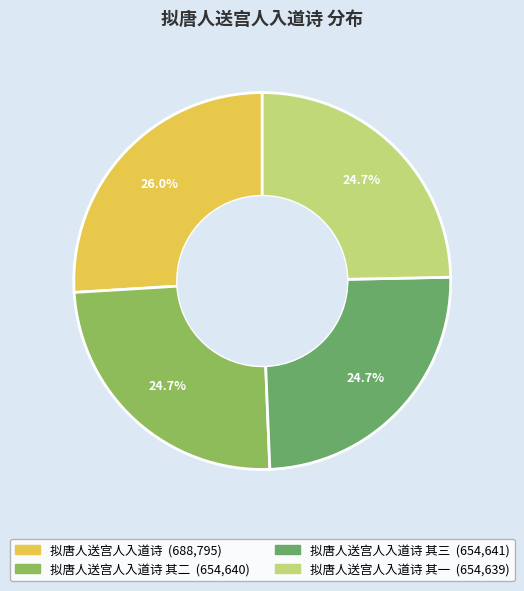

Does any single category account for the majority?

No